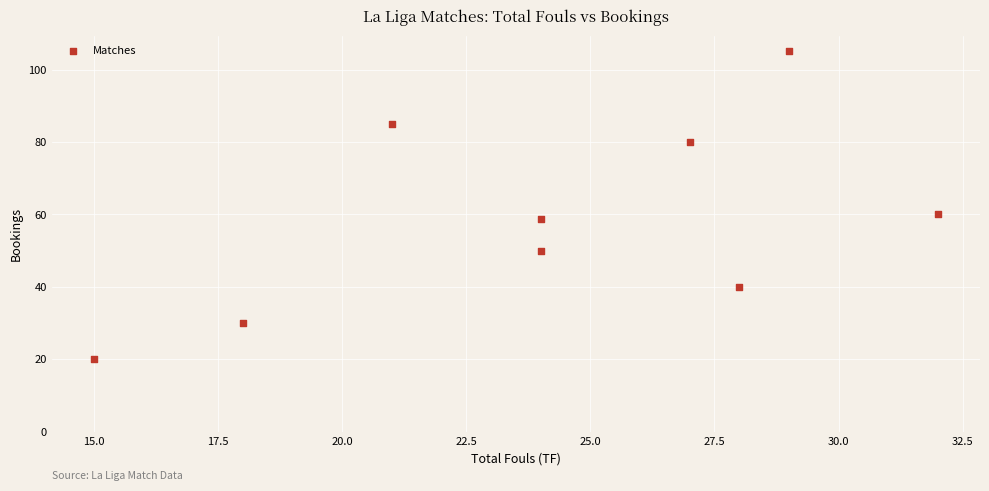

What Y value in the scatter plot is closest to 62?

60.0